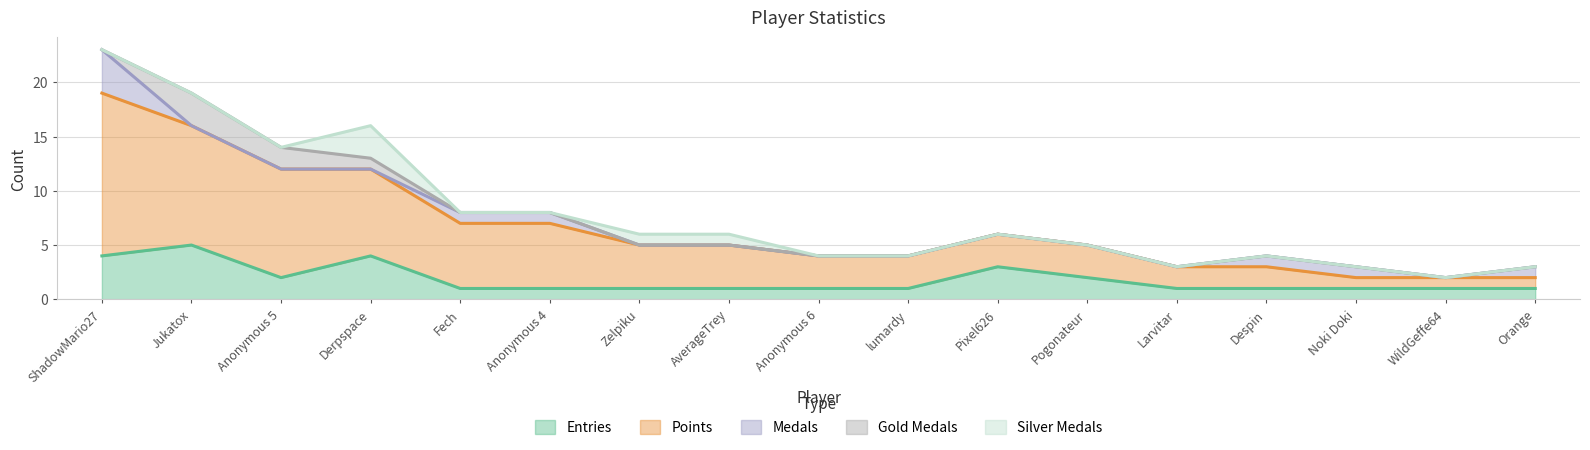

True or false: Points has more than 1 points higher than both neighbors.

False